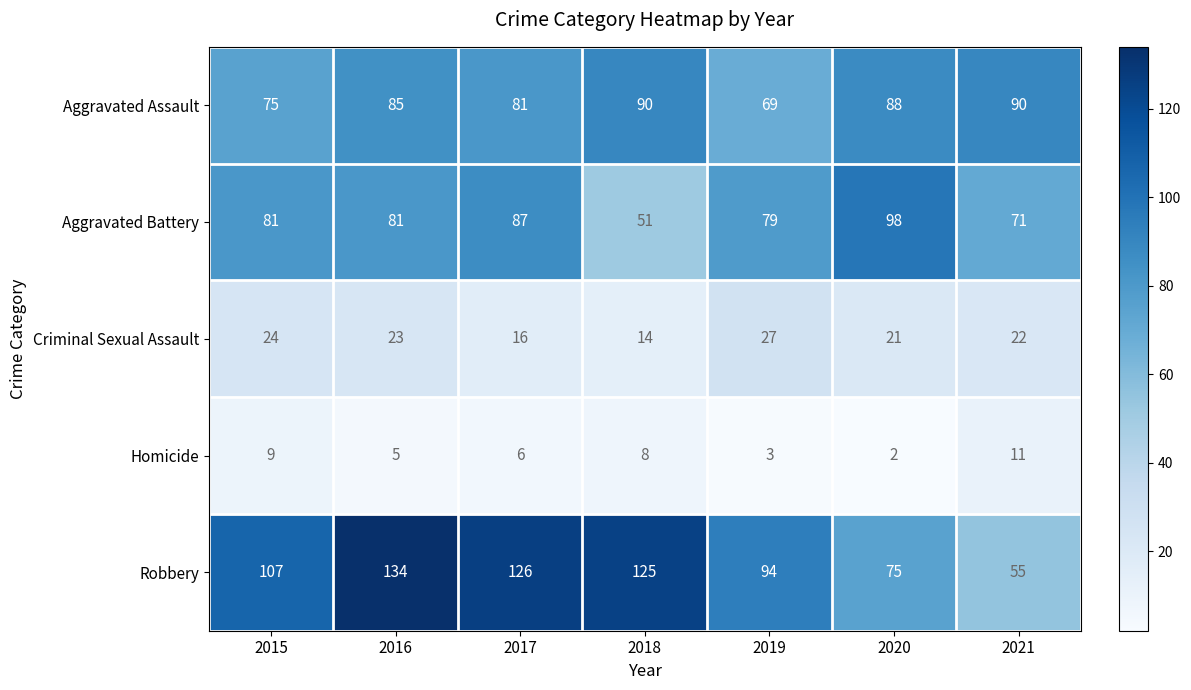

Rank the series by their maximum value, from lowest to highest.

Homicide, Criminal Sexual Assault, Aggravated Assault, Aggravated Battery, Robbery